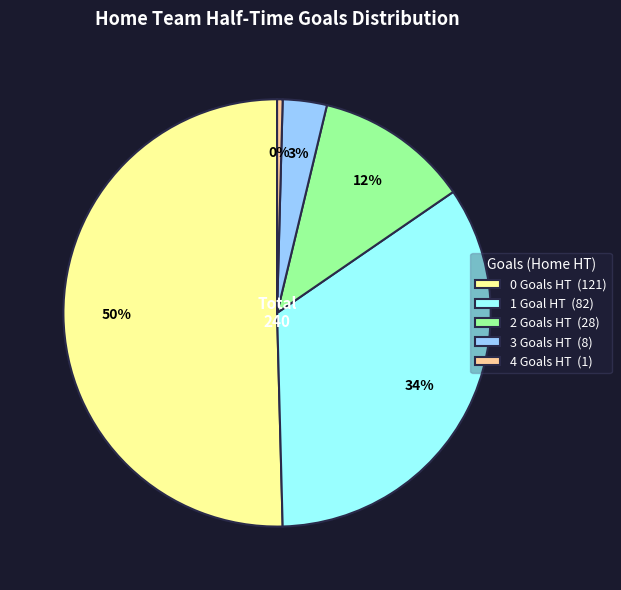

Is there a majority slice in this chart?

Yes